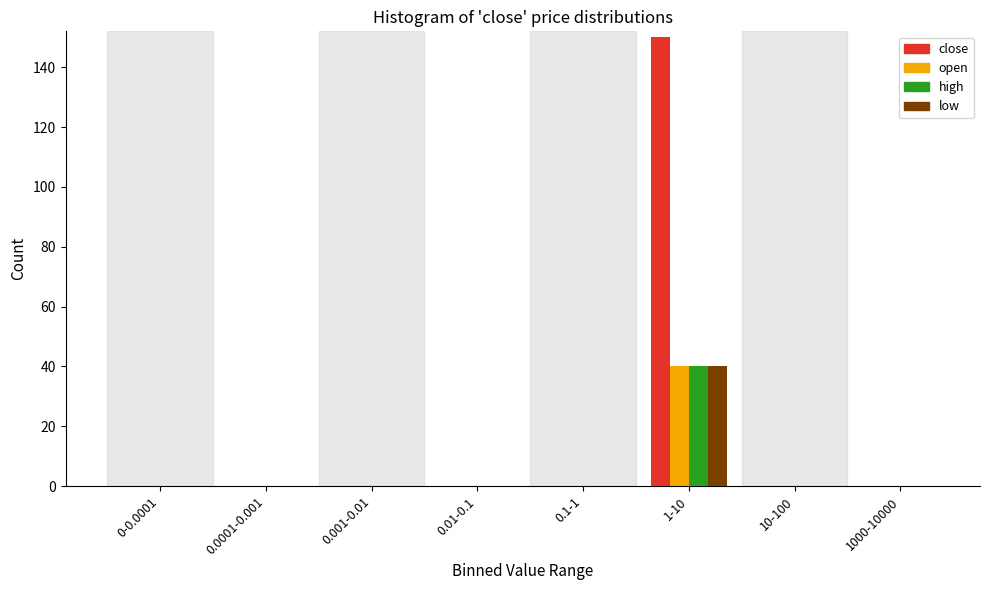

At which category is the sum across all series the highest?

1-10